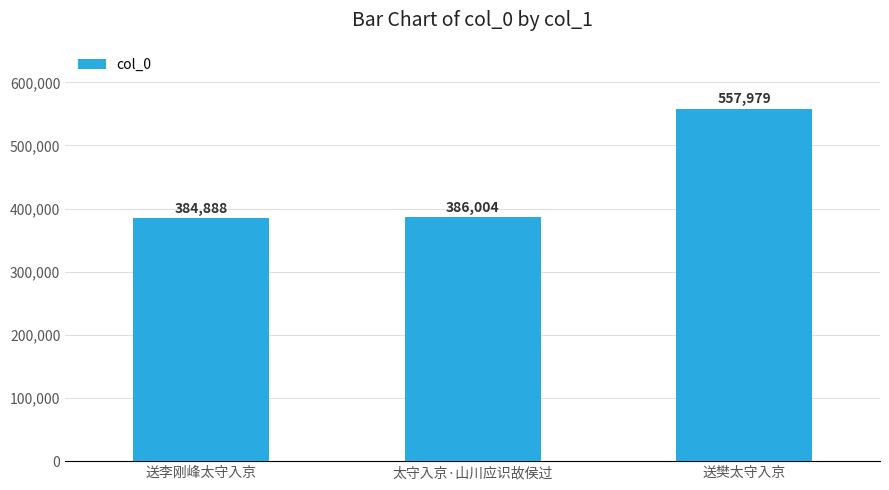

Does the chart contain stacked bars?

No